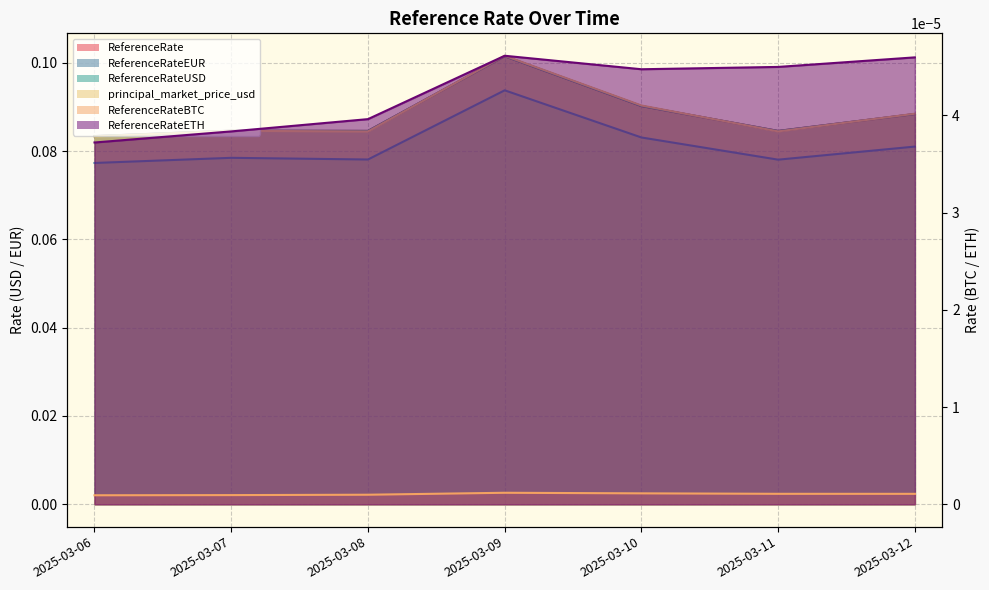

Is the value of ReferenceRate at 2025-03-12 greater than the value of ReferenceRateETH at 2025-03-07?

Yes